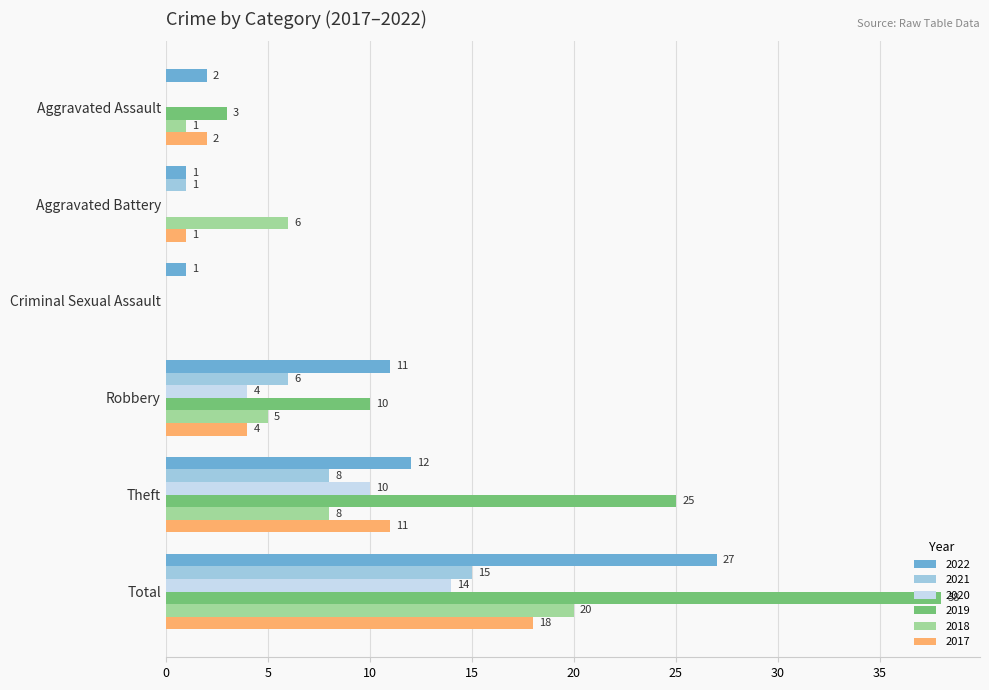

What is the sum of the 2022 values at Robbery and Aggravated Assault?

13